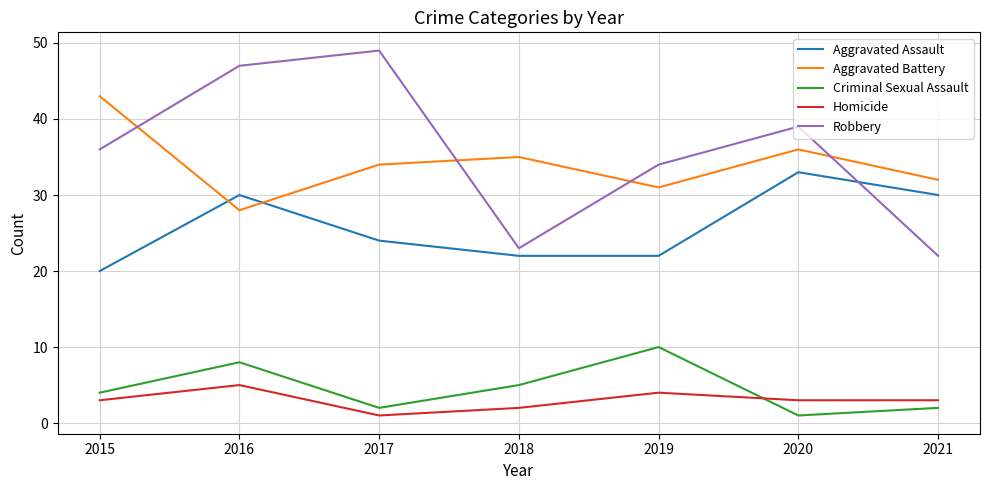

The value of Aggravated Battery at 2017 is 52. True or false?

False